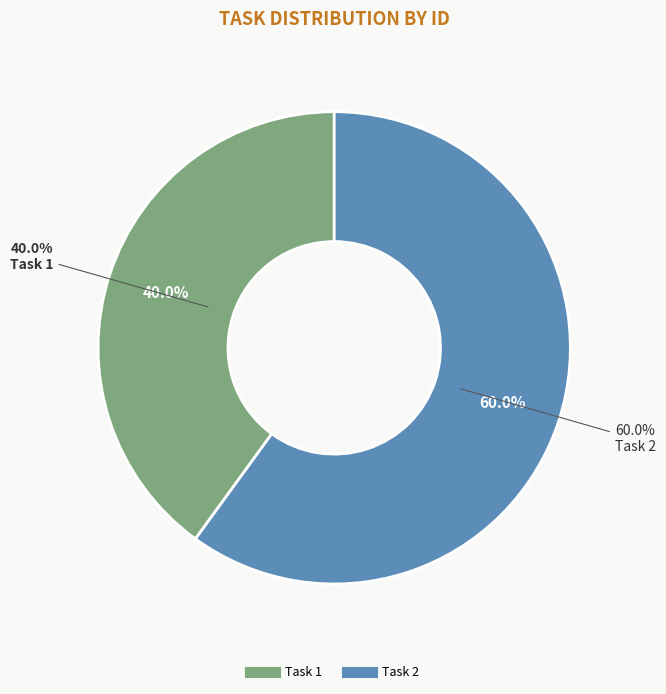

To the nearest percent, what is the combined percentage of Task 2 and Task 1?

100%